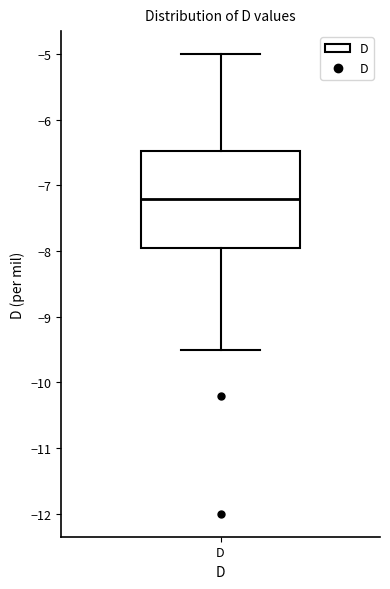

Read this box plot against the y-axis: the position of the median line, the range covered by the box, and the ends of both whiskers. The values are not printed on the chart, so give them approximately, as read against the axis.

median -7.2, box -7.9 to -6.5, whiskers -9.5 to -5.0